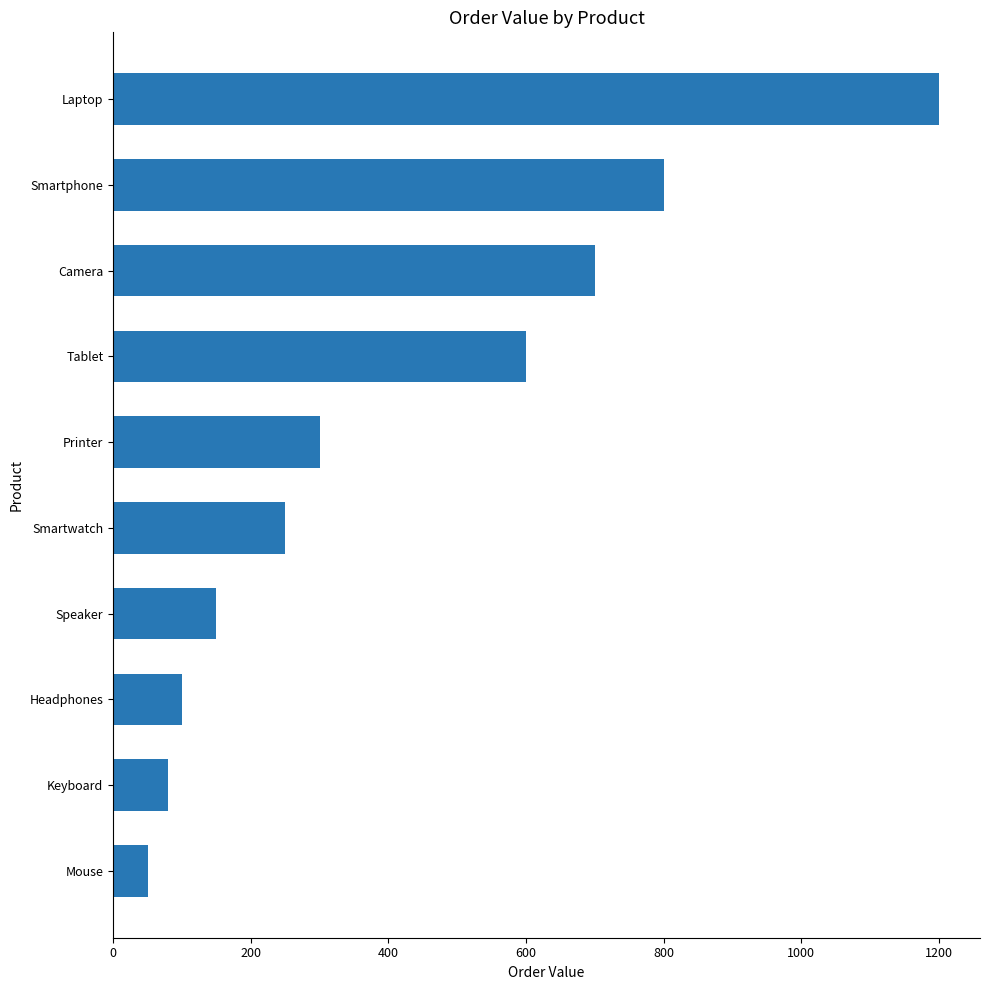

Reading bottom to top, what are all the values shown in this chart?

50	80	100	150	250	300	600	700	800	1200